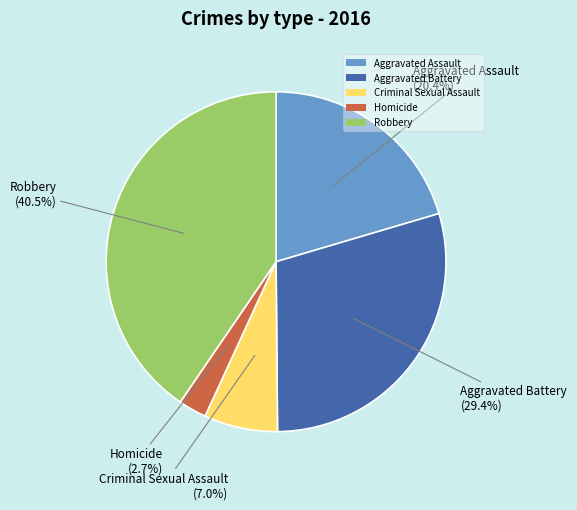

Count the number of slices in the pie.

5